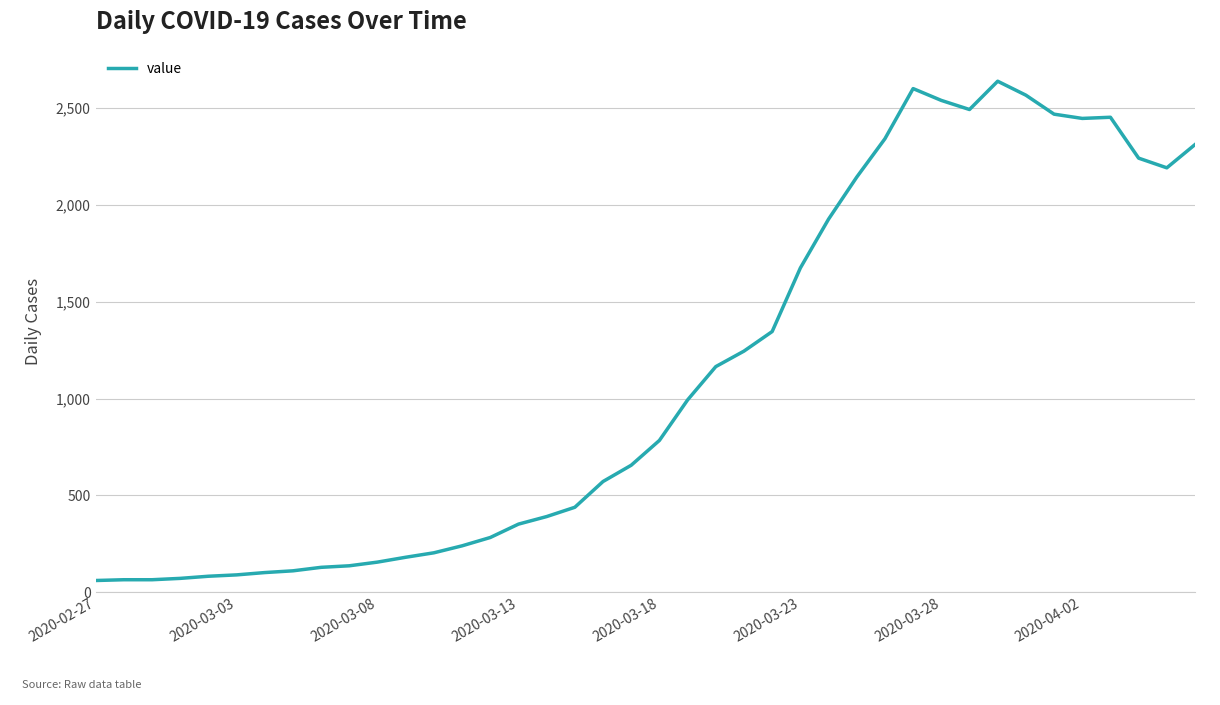

What is the maximum value shown in the chart?

2638